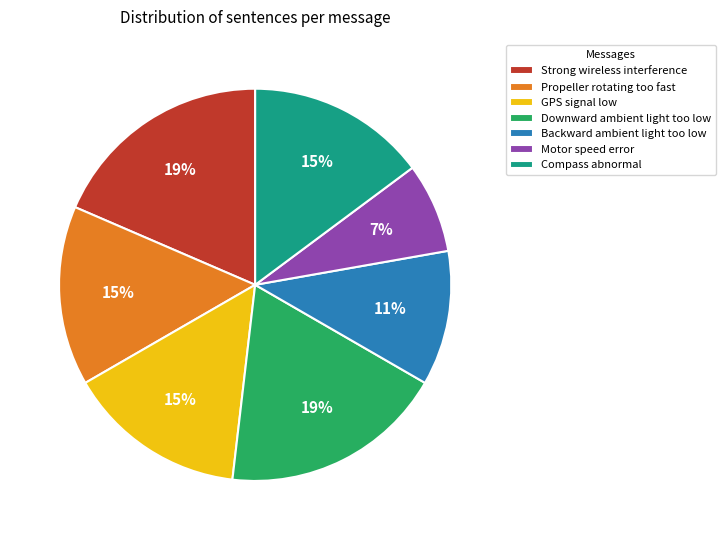

What is the smallest slice in the pie chart?

Motor speed error